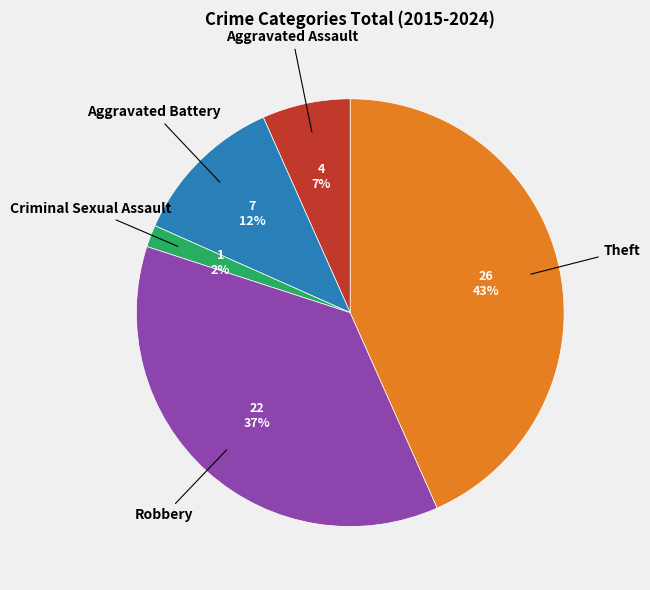

Is there a majority slice in this chart?

No